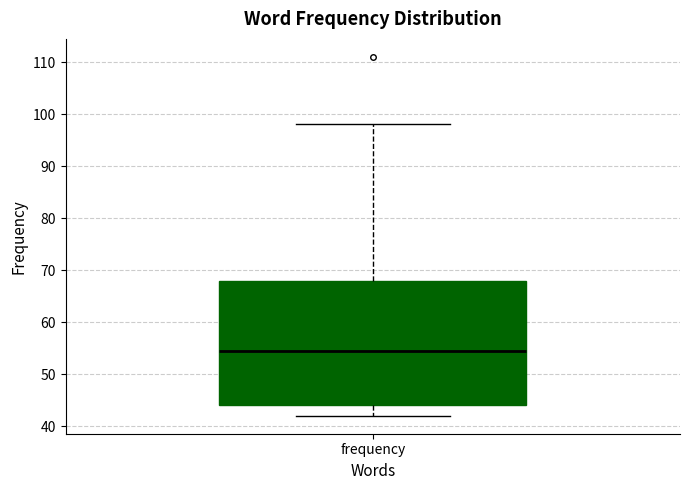

Read this box plot against the y-axis: the position of the median line, the range covered by the box, and the ends of both whiskers. The values are not printed on the chart, so give them approximately, as read against the axis.

median 55, box 44 to 68, whiskers 42 to 98